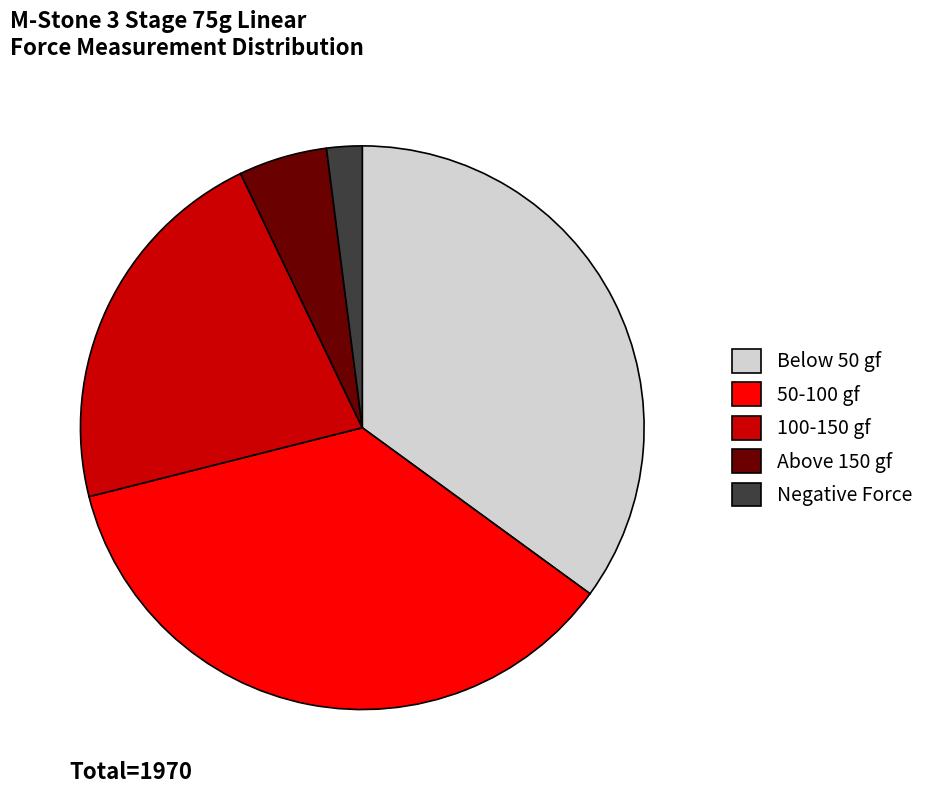

Rank the categories by value from highest to lowest.

50-100 gf, Below 50 gf, 100-150 gf, Above 150 gf, Negative Force